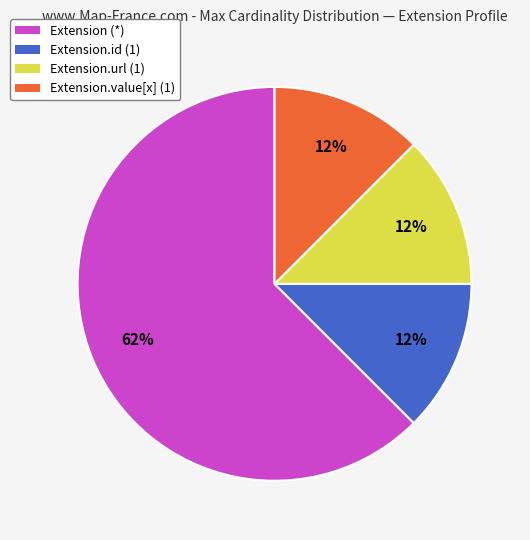

Combined, do Extension (*) and Extension.url (1) account for over 50%?

Yes